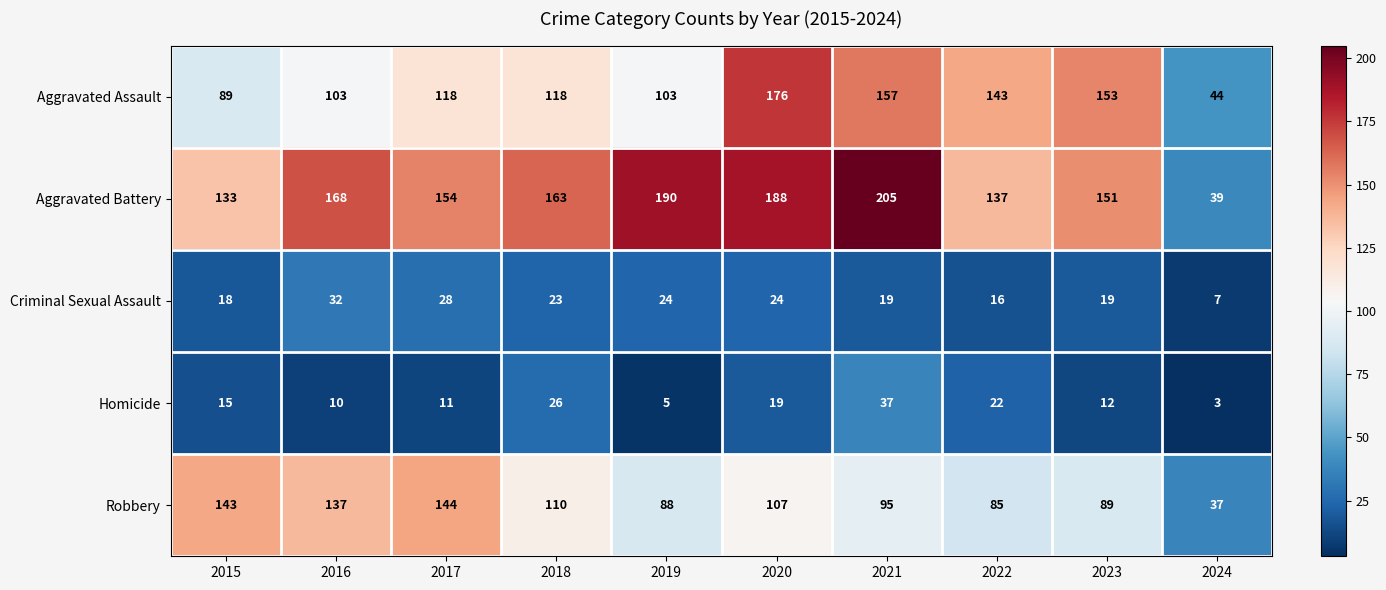

What is the average value of the Aggravated Battery series?

153